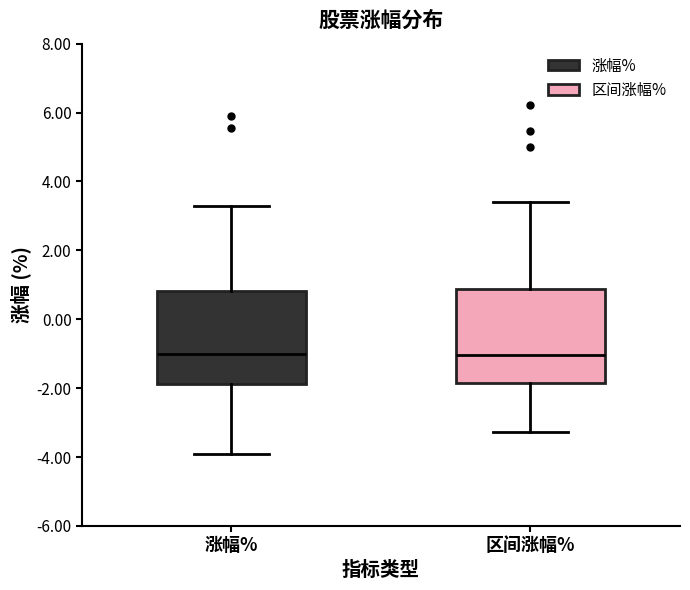

Reading left to right, transcribe this box plot: for each box, give where its median line is, the range the box spans, and where its two whiskers end, as read against the y-axis. The values are not printed on the chart, so give them approximately, as read against the axis.

涨幅%: median -1.0, box -1.8 to 0.8, whiskers -3.8 to 3.4
区间涨幅%: median -1.0, box -1.8 to 0.8, whiskers -3.2 to 3.4